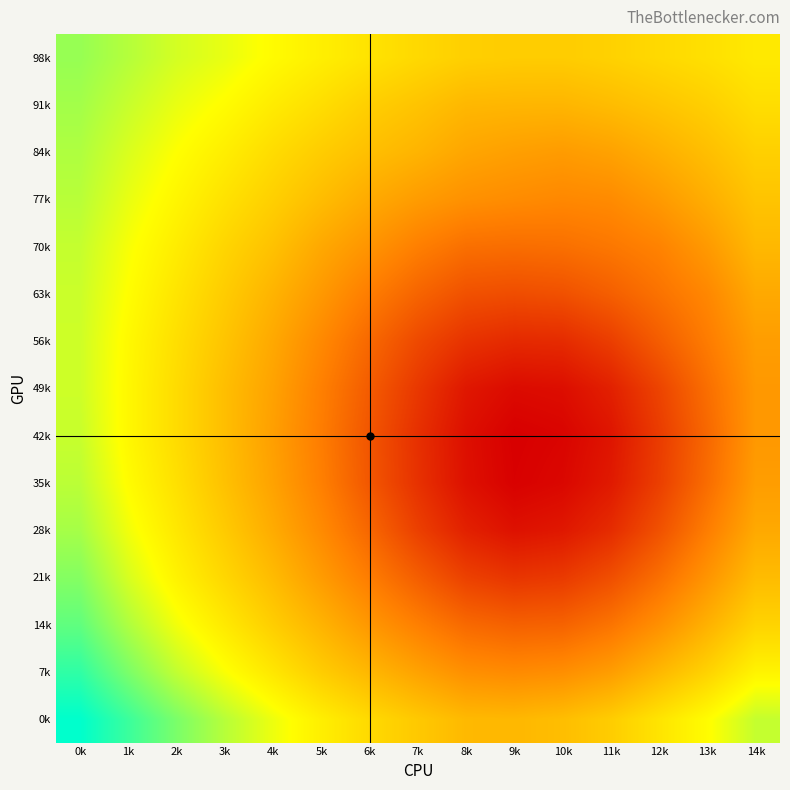

How many data points does each series have?

15